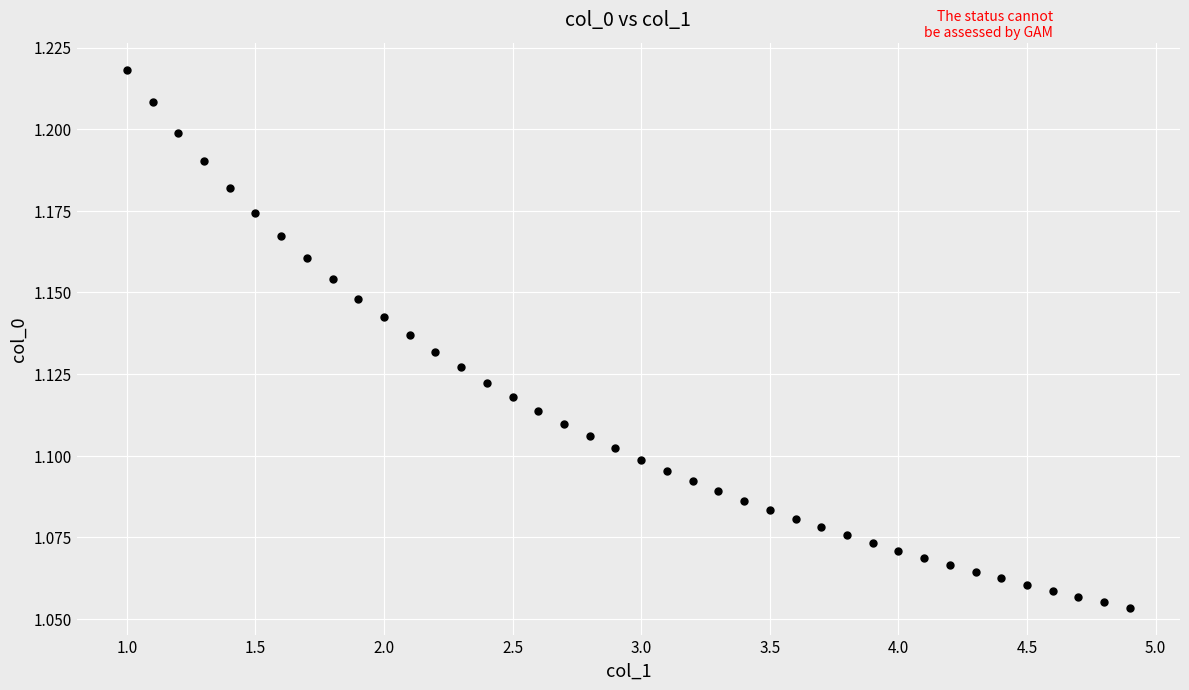

What is the range of X values (max minus min)?

3.9